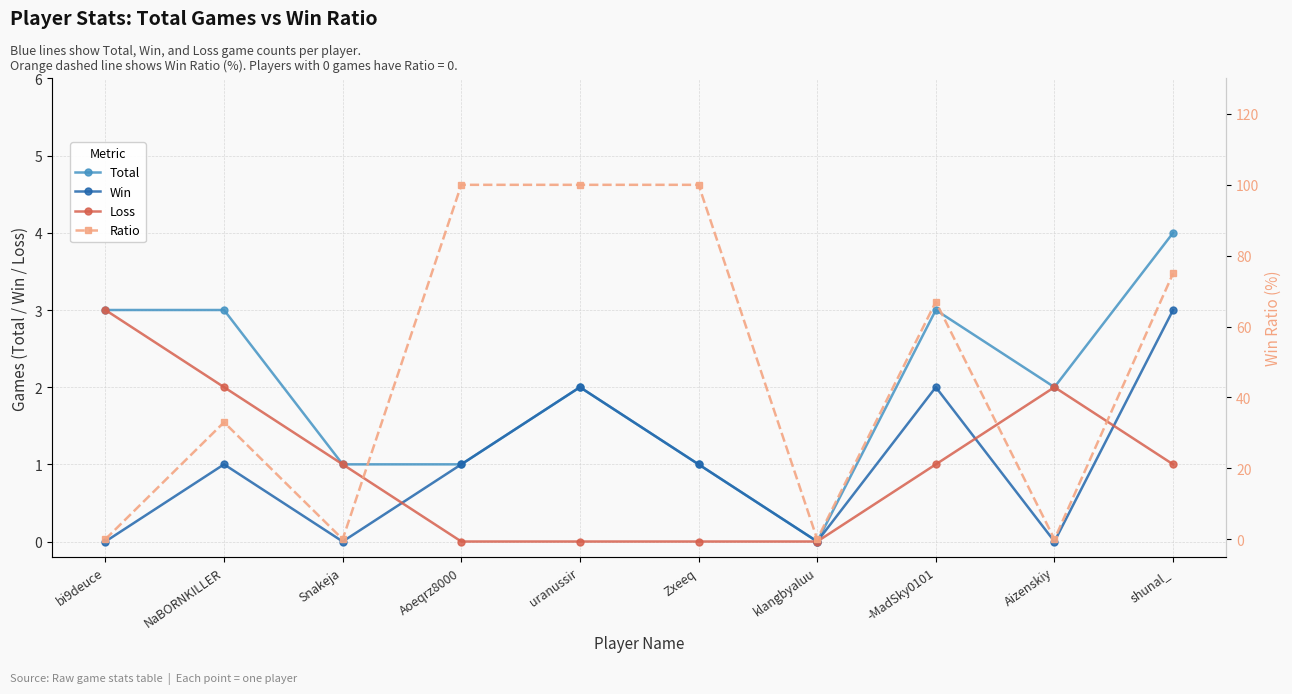

Rank the categories by Win value from lowest to highest.

bi9deuce, Snakeja, klangbyaluu, Aizenskiy, NaBORNKILLER, Aoeqrz8000, Zxeeq, uranussir, -MadSky0101, shunal_